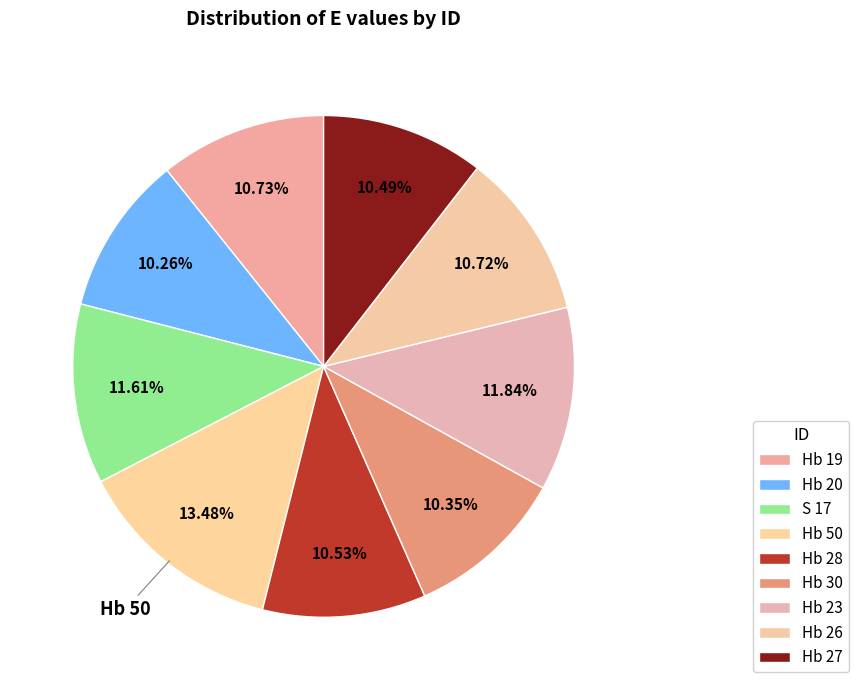

True or false: Hb 23 accounts for 2% of the total.

False